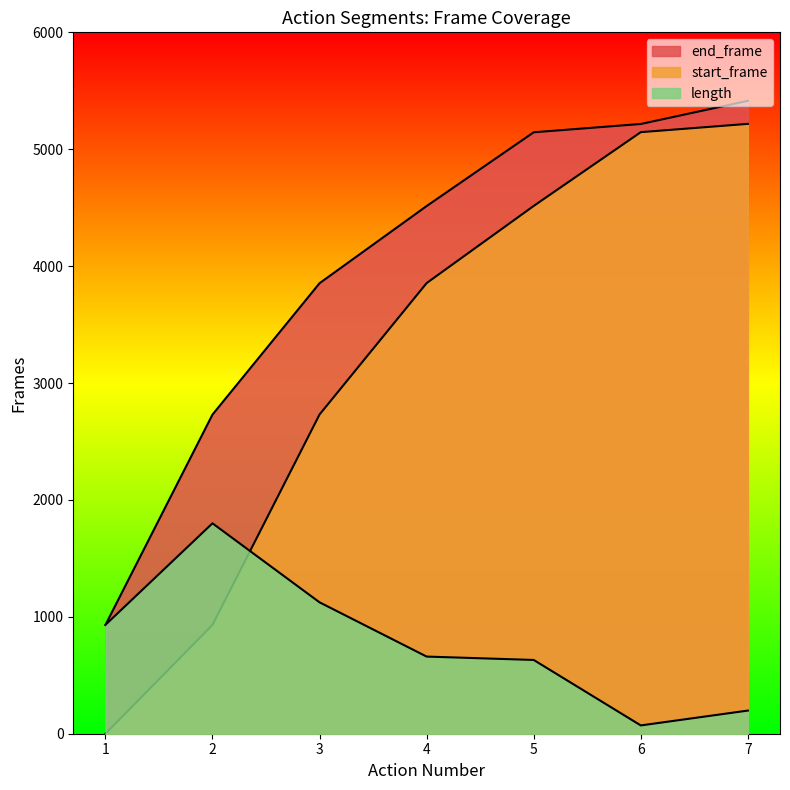

What are all the series names shown in the legend?

length, start_frame, end_frame